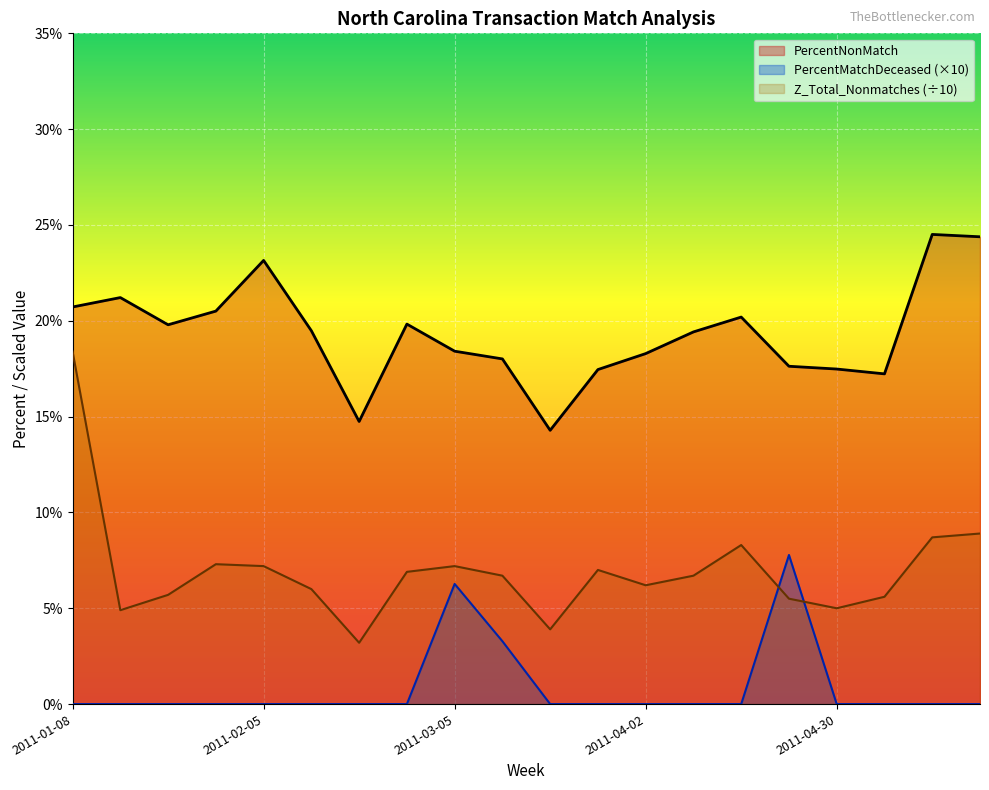

How many distinct data groups are displayed?

3